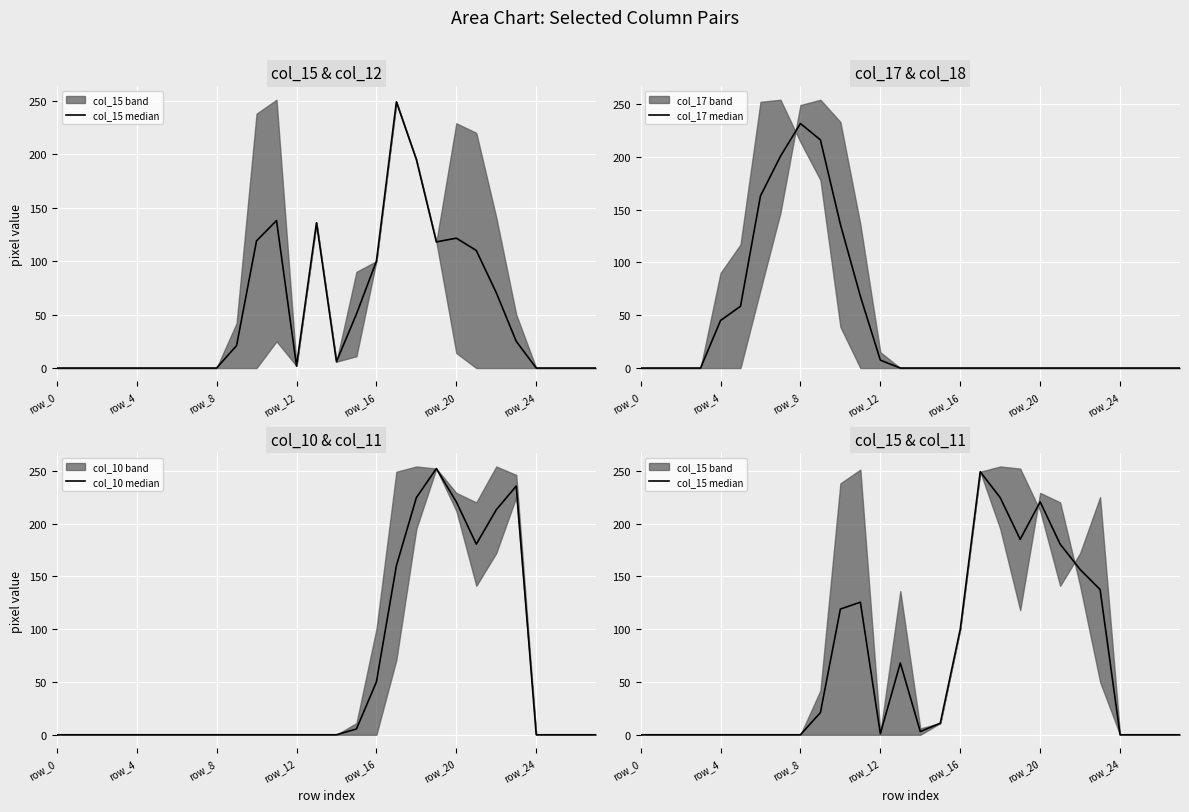

What is the difference between the maximum and minimum values in the col_10 median series?

252.0